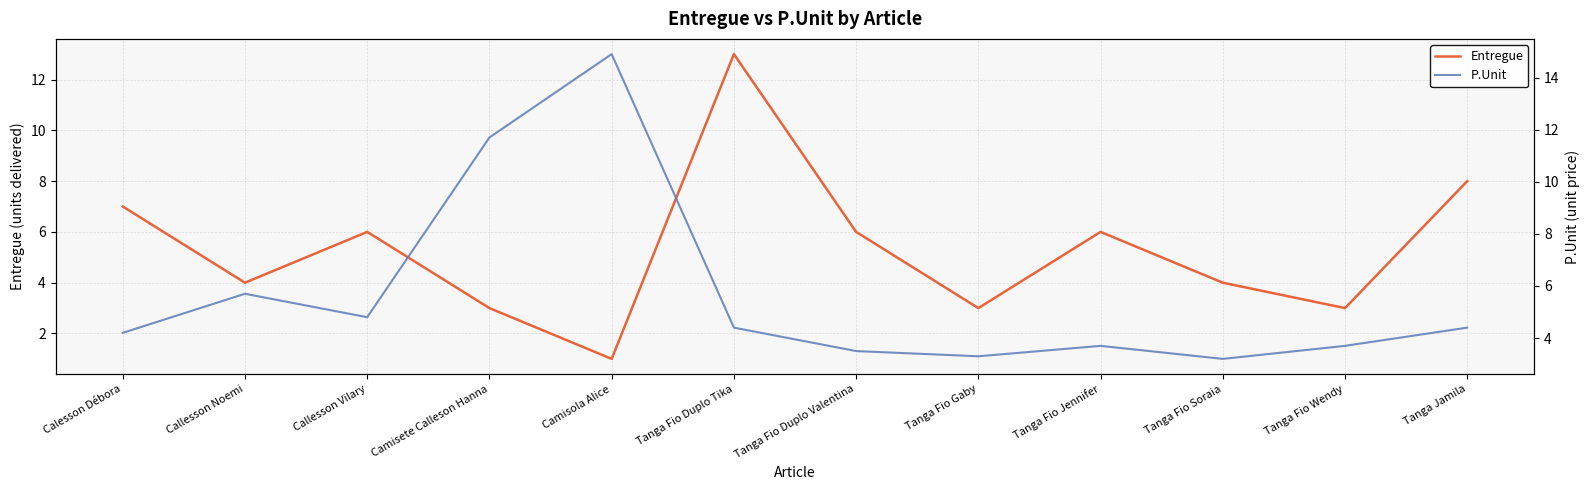

The value of Entregue at Callesson Vilary is 8.4. True or false?

False